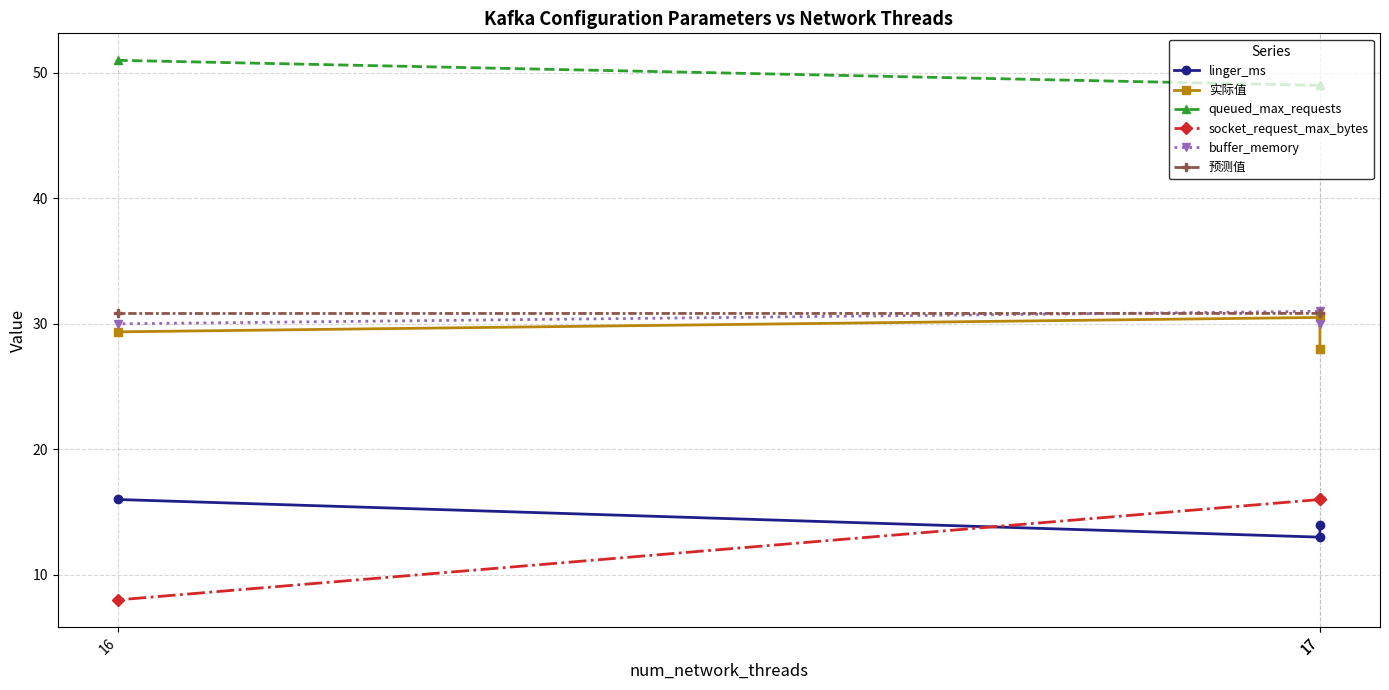

Reading right to left, transcribe all the data shown in this chart.

linger_ms: 16=16.0	17=13.0	17=14.0
实际值: 16=29.4	17=30.5	17=28.0
queued_max_requests: 16=51.0	17=49.0	17=49.0
socket_request_max_bytes: 16=8.0	17=16.0	17=16.0
buffer_memory: 16=30.0	17=31.0	17=30.0
预测值: 16=30.8	17=30.8	17=30.8